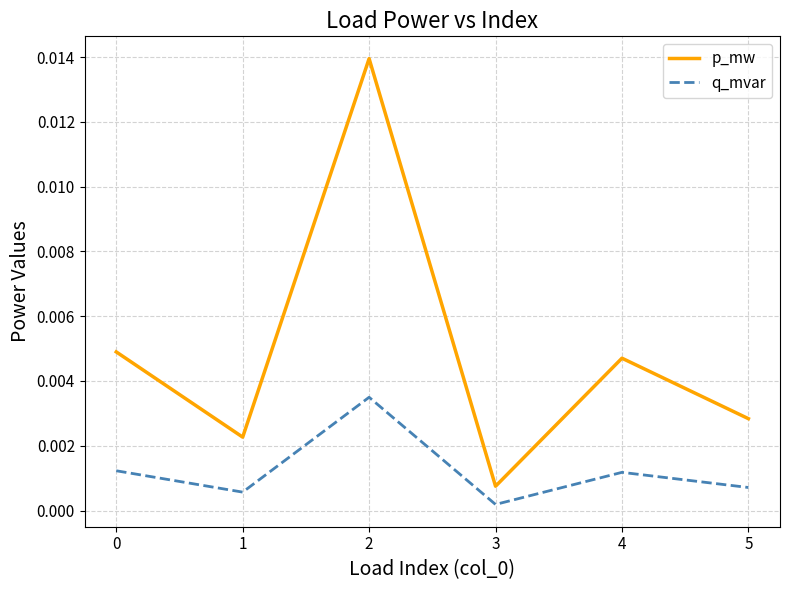

How many lines are shown in the chart?

2